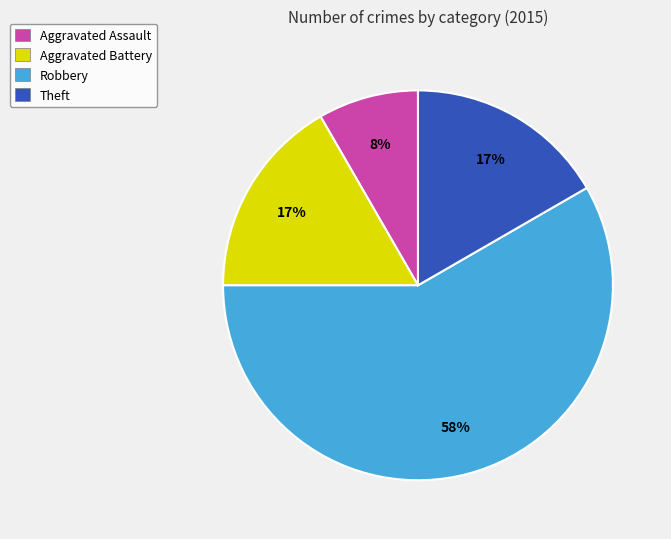

Count the number of slices in the pie.

4